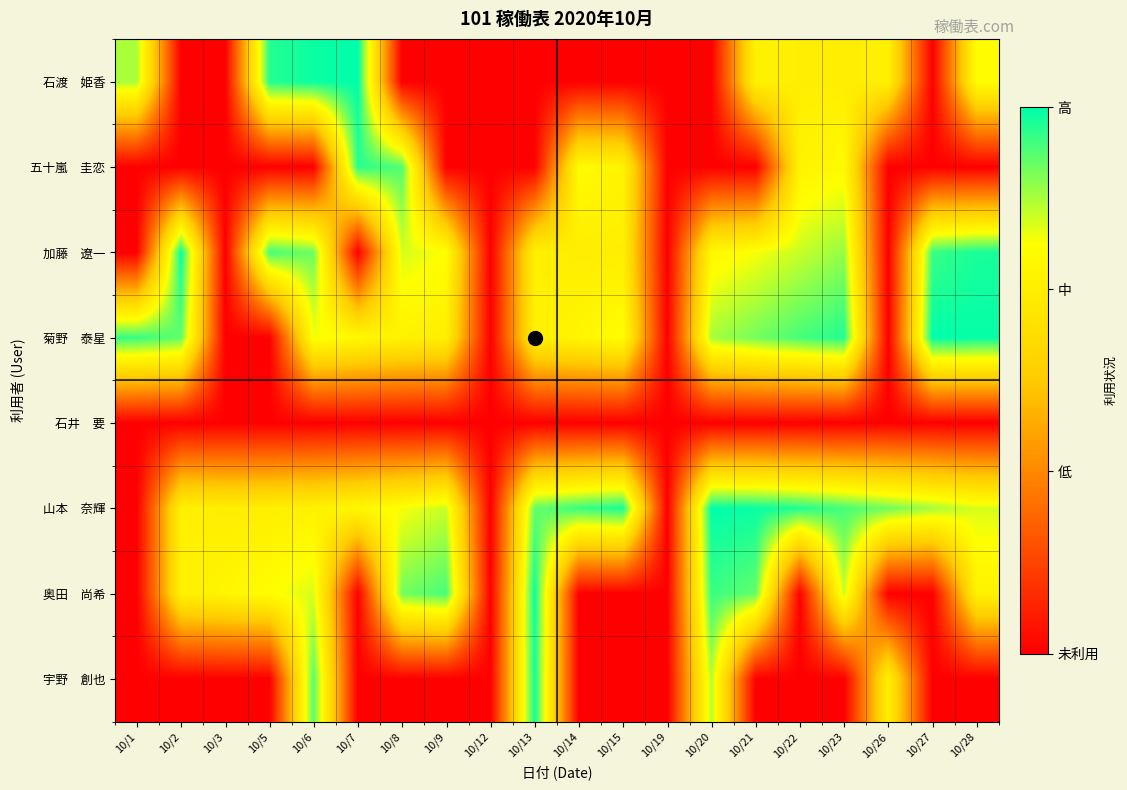

At 10/22, list the series in order from largest to smallest.

山本 奈輝, 菊野 泰星, 加藤 遼一, 五十嵐 圭恋, 石渡 姫香, 石井 要, 奥田 尚希, 宇野 創也